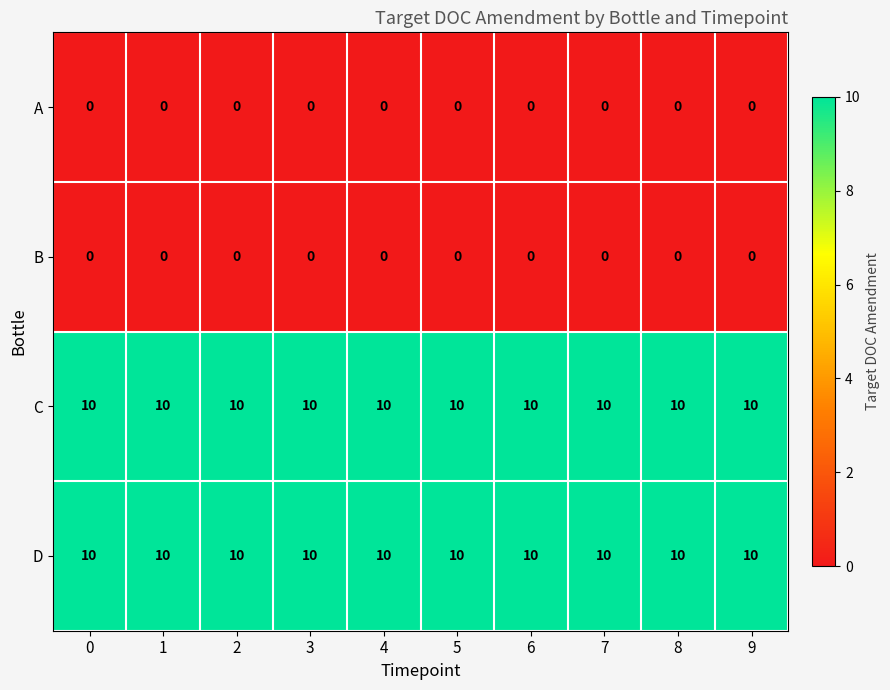

What is the approximate value of D at 7?

10